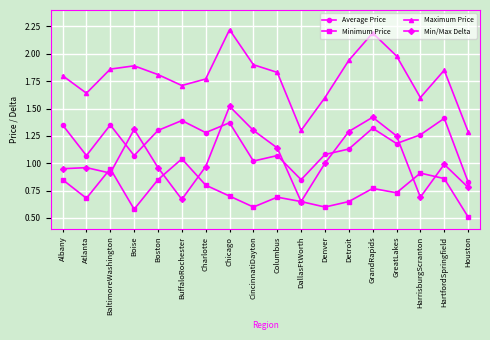

Which category has the lowest value across all series?

Houston